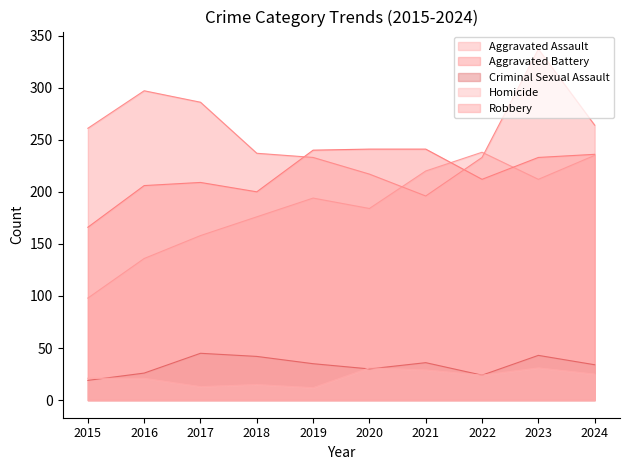

What is the average value of the Criminal Sexual Assault series?

33